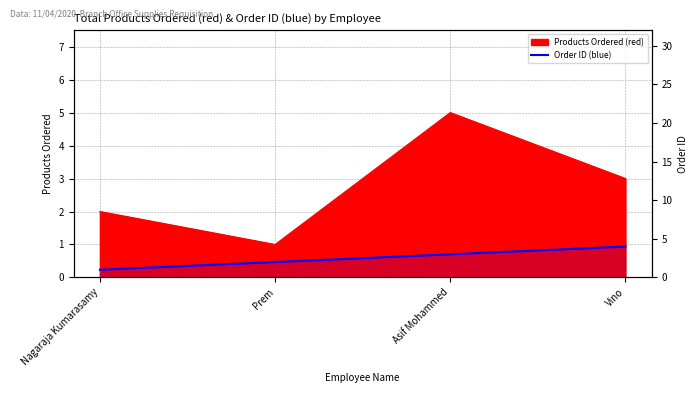

List the labels in order of value, smallest first.

Nagaraja Kumarasamy, Prem, Asif Mohammed, Vino